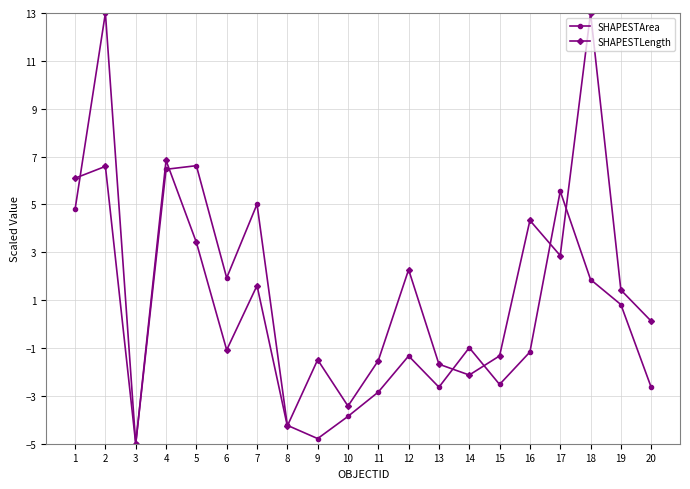

Which series has the largest total across all categories?

SHAPESTLength